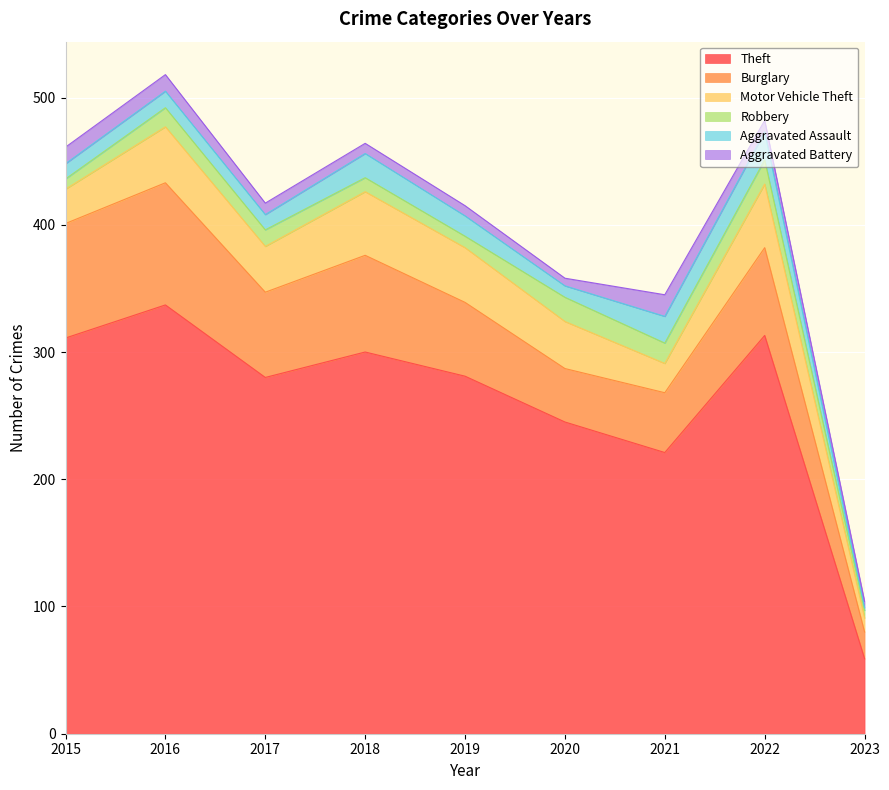

Which series has the largest range (max minus min)?

Theft